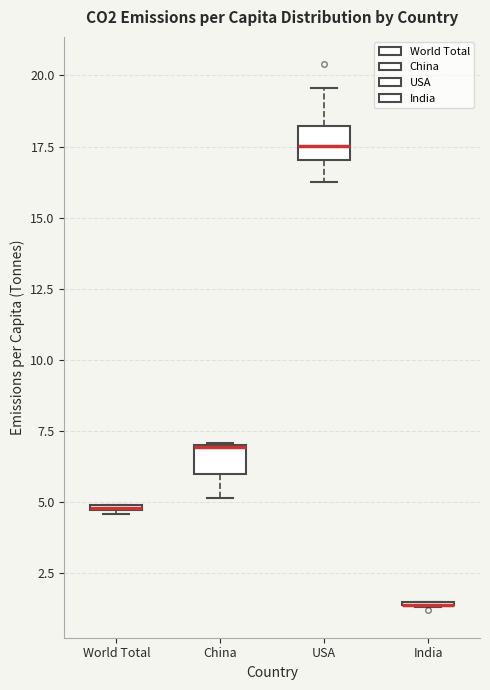

Where is the upper edge of the box for World Total on the y-axis? The values are not printed on the chart, so give them approximately, as read against the axis.

5.0